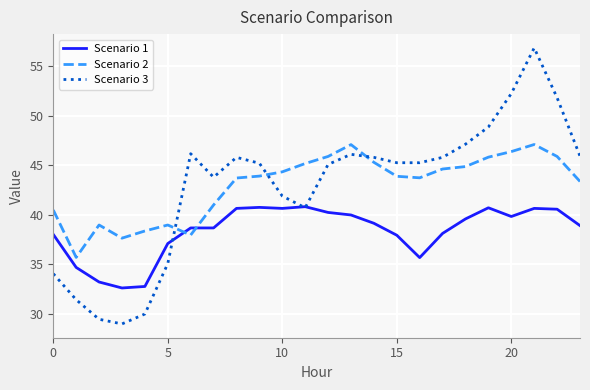

List the series in order of their peak value, lowest first.

Scenario 1, Scenario 2, Scenario 3